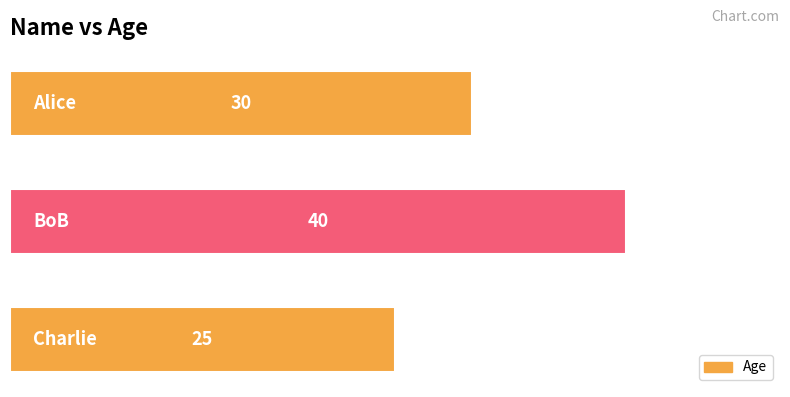

How many data points does each series have?

3